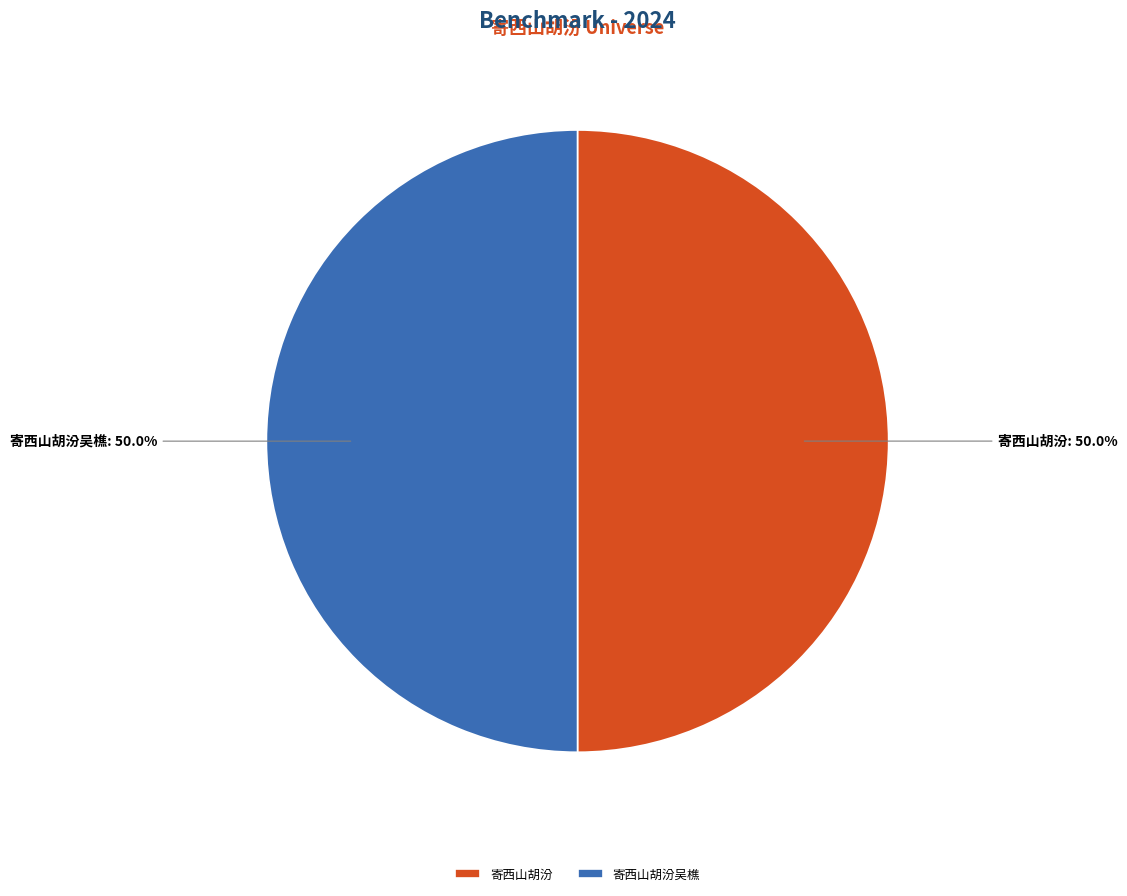

To the nearest percent, what is the difference between the 寄西山胡汾 and 寄西山胡汾吴樵 slice percentages?

0%